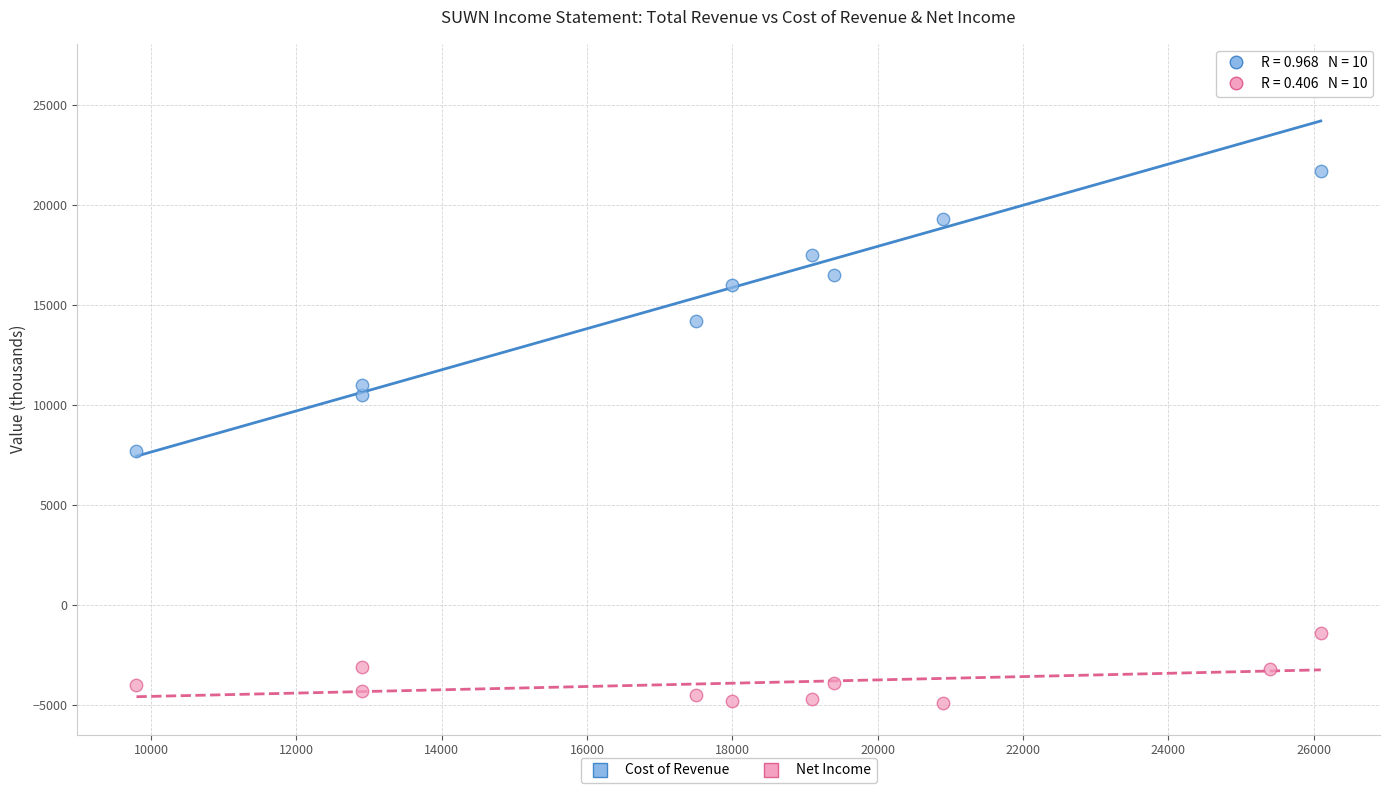

What are all the series names shown in the legend?

Cost of Revenue, Net Income